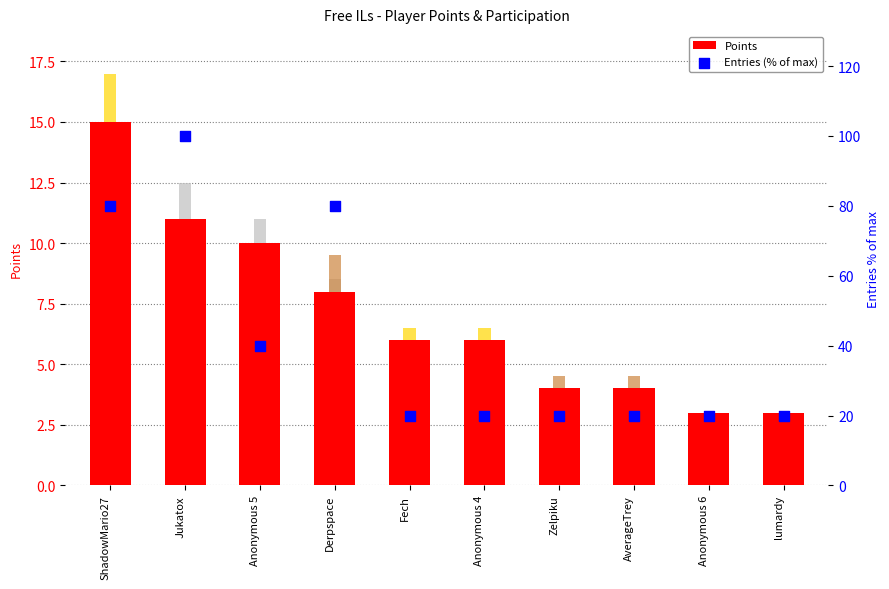

What are all the series names shown in the legend?

Points, Entries (% of max)